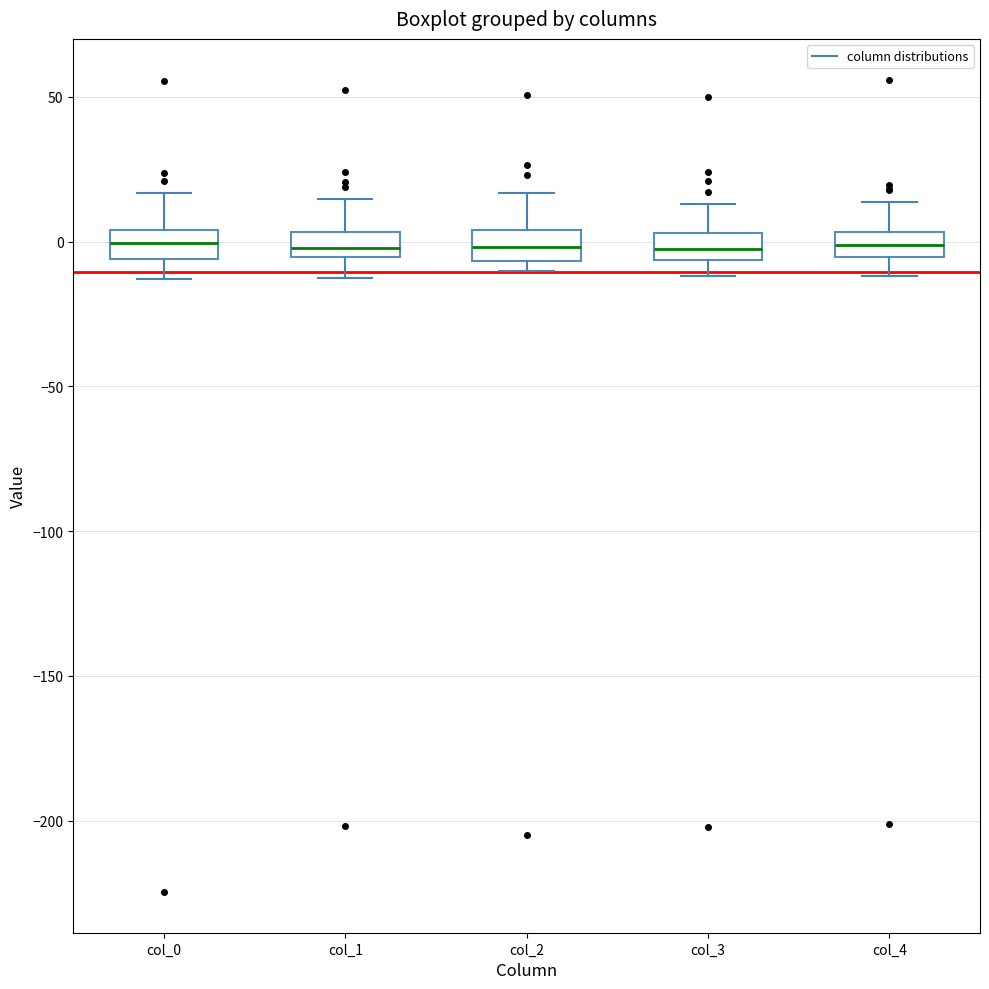

Where is the upper edge of the box for col_2 on the y-axis? The values are not printed on the chart, so give them approximately, as read against the axis.

5